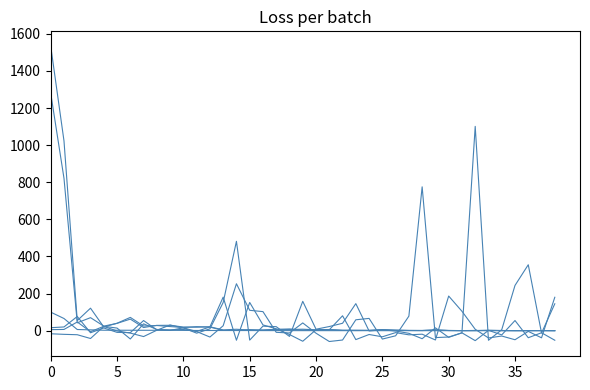

Does the chart display data point markers on the line(s)?

No